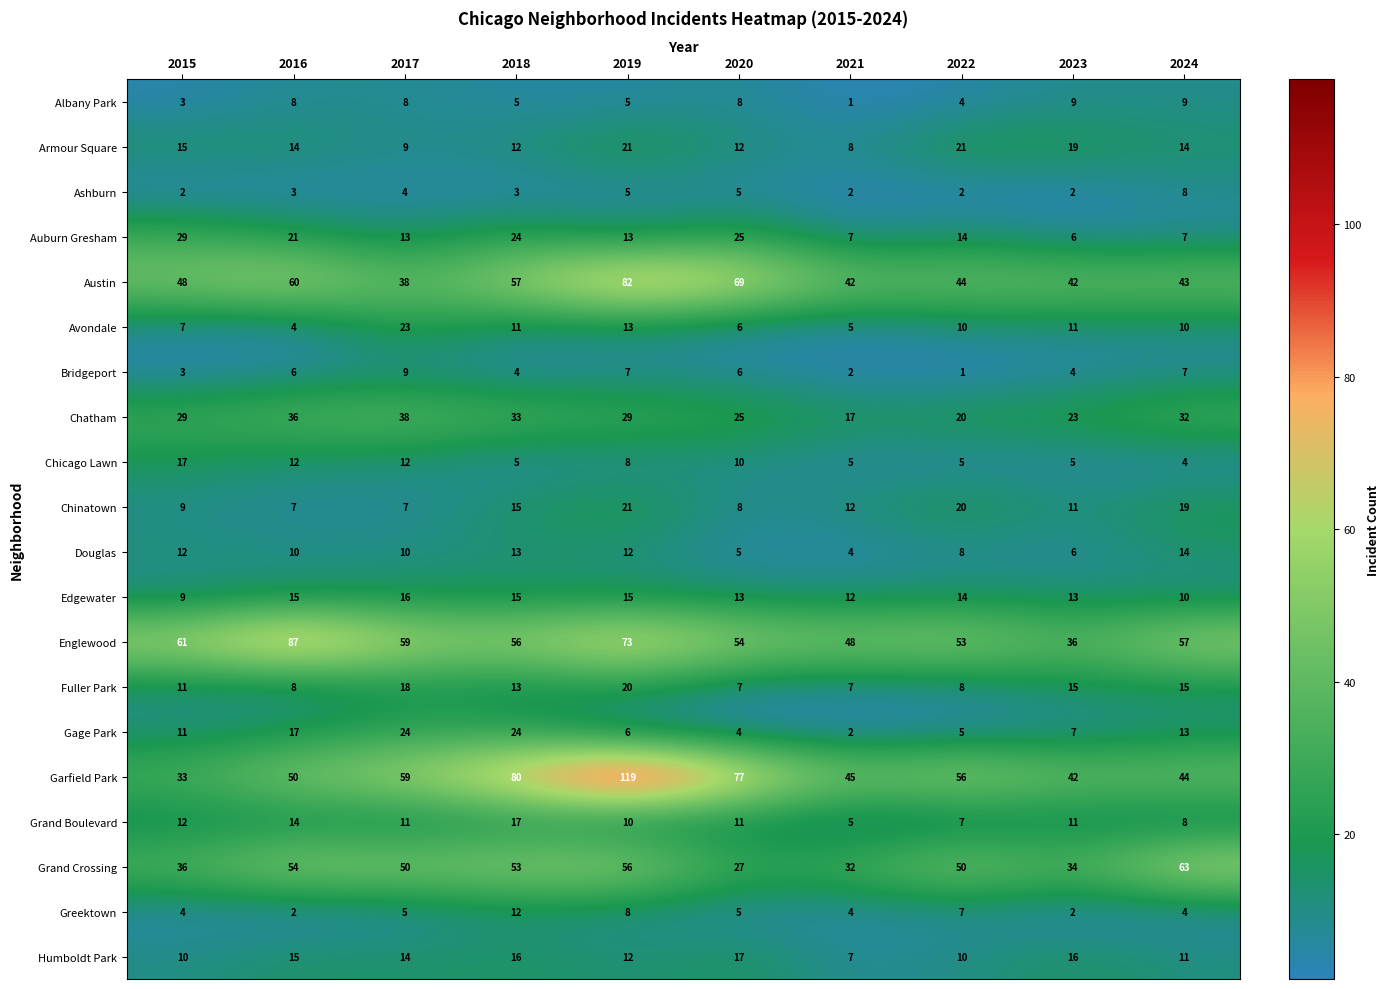

Which category has the highest value across all series?

2019